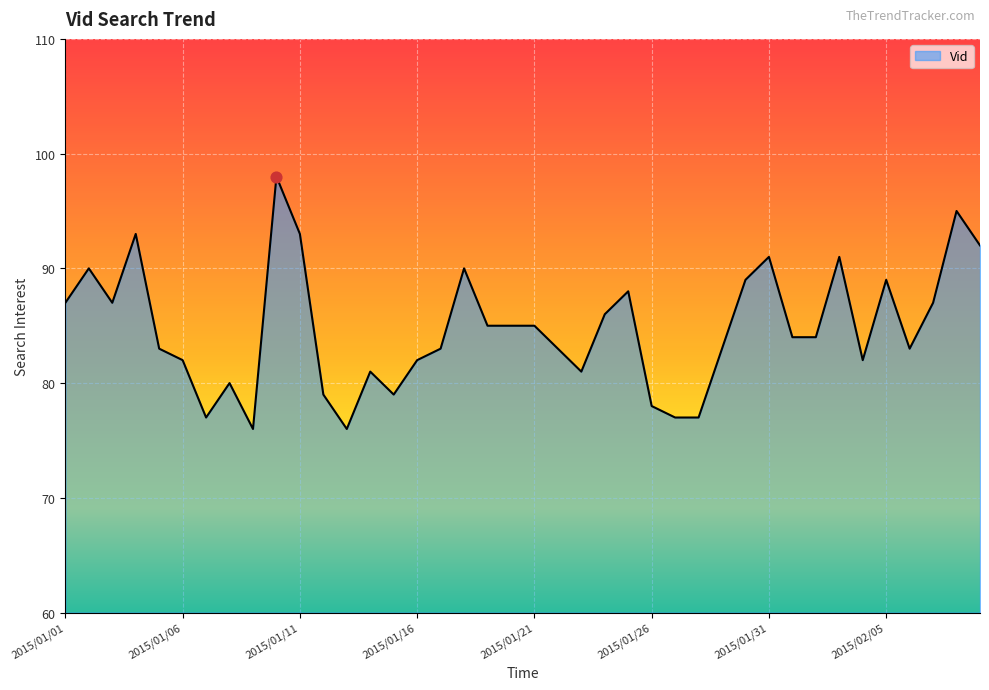

What is the minimum value shown in the chart?

76